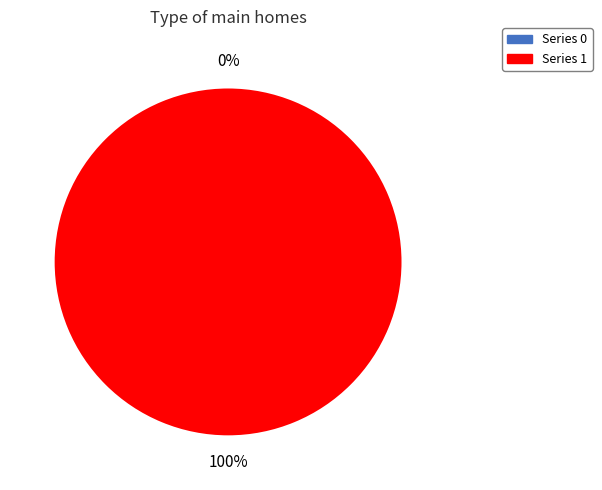

To the nearest percent, what is the difference between the largest and smallest slice percentages?

100%